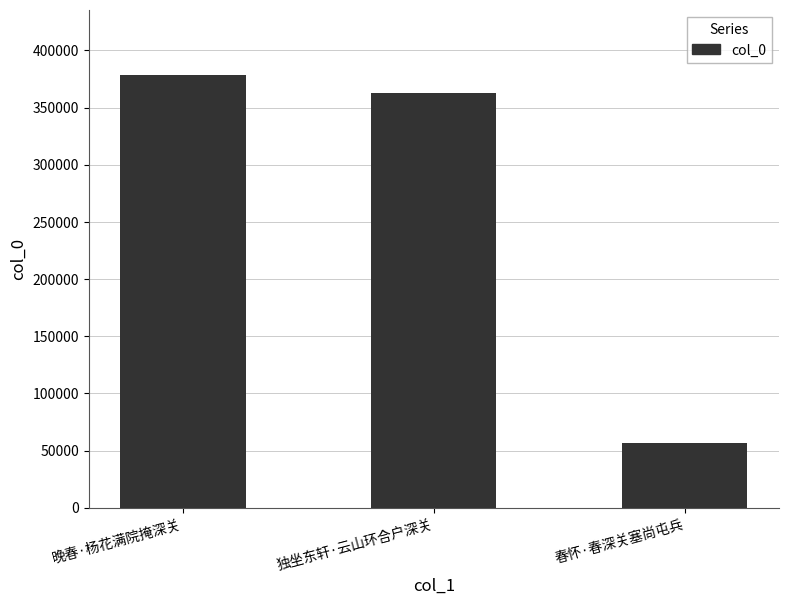

What is the sum of all values?

797639